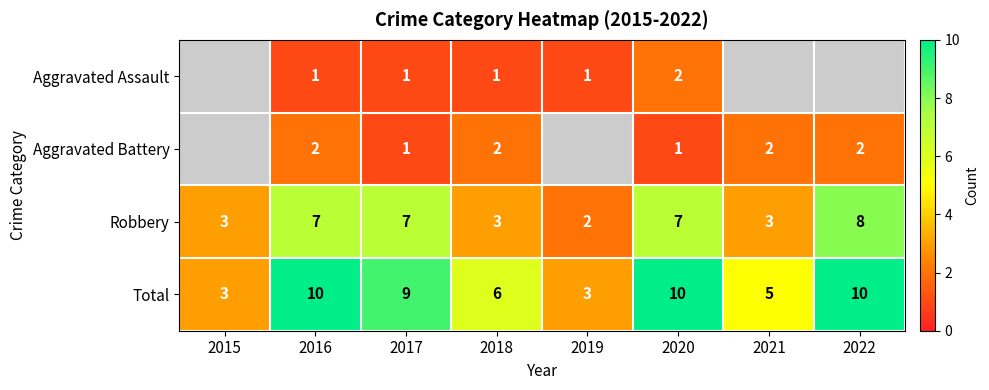

Is it true that Robbery equals 3 at 2019?

False